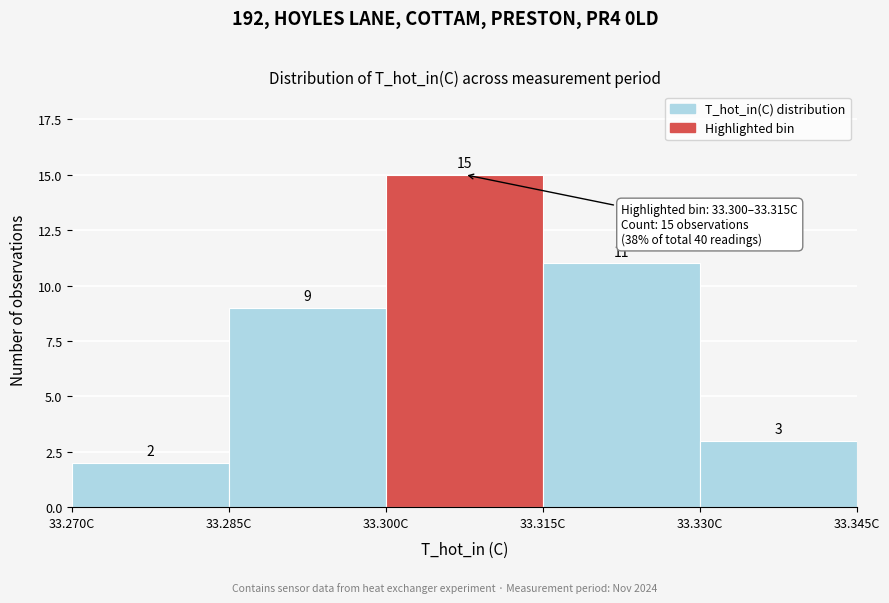

How tall is the bar that spans 33.300 to 33.315 on the x-axis? The bar edges are not printed on the chart, so give them approximately, as read against the axis.

15